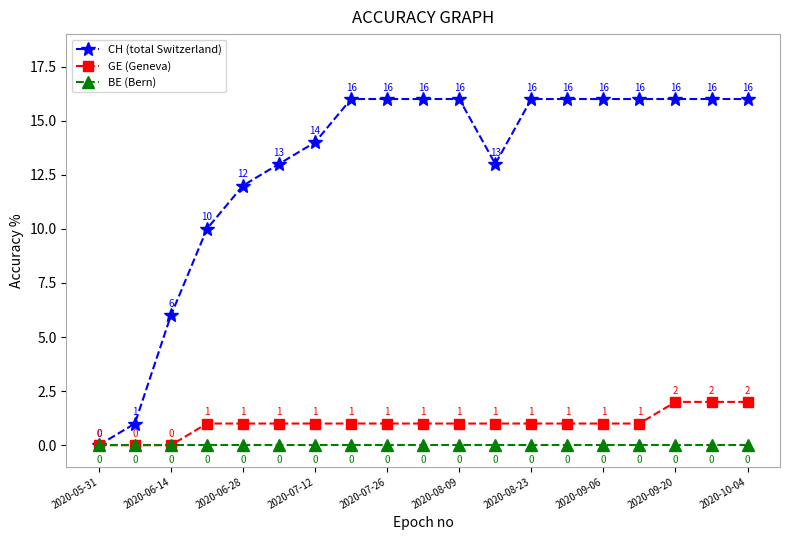

Which series has the largest range (max minus min)?

CH (total Switzerland)